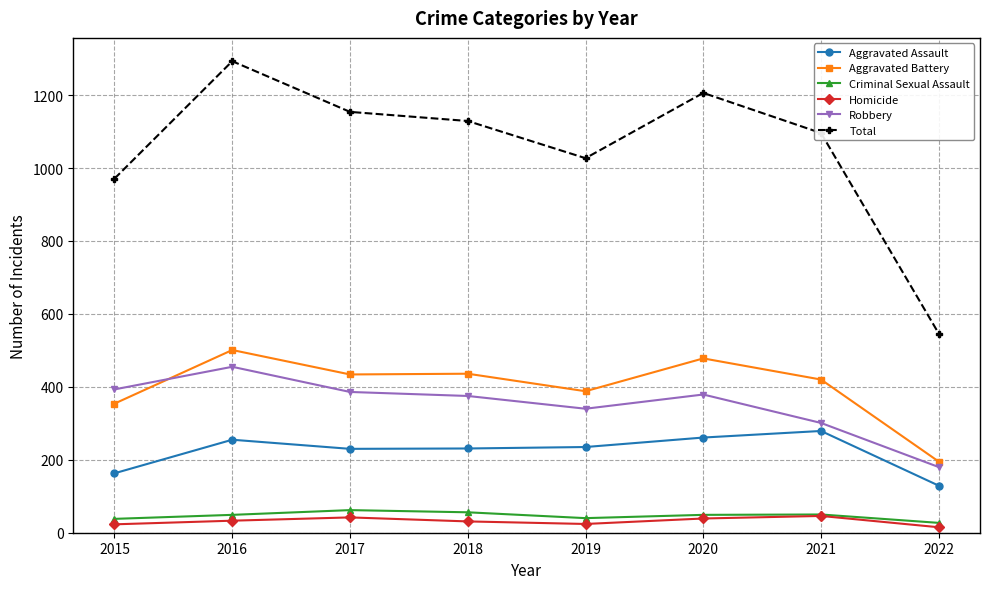

What is the value of the Robbery point at the 1st from the left?

393